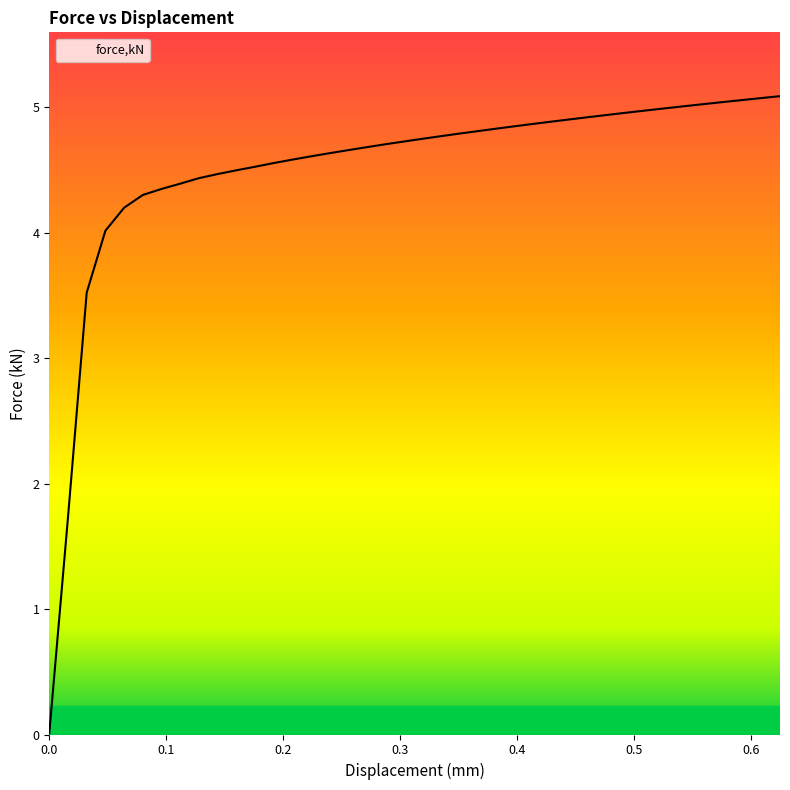

What is the maximum value shown in the chart?

5.1